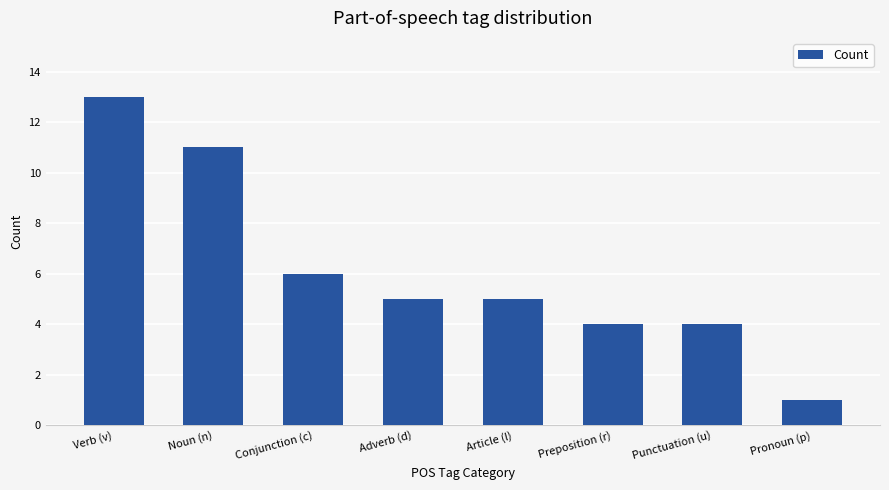

How many categories are shown in the chart?

8